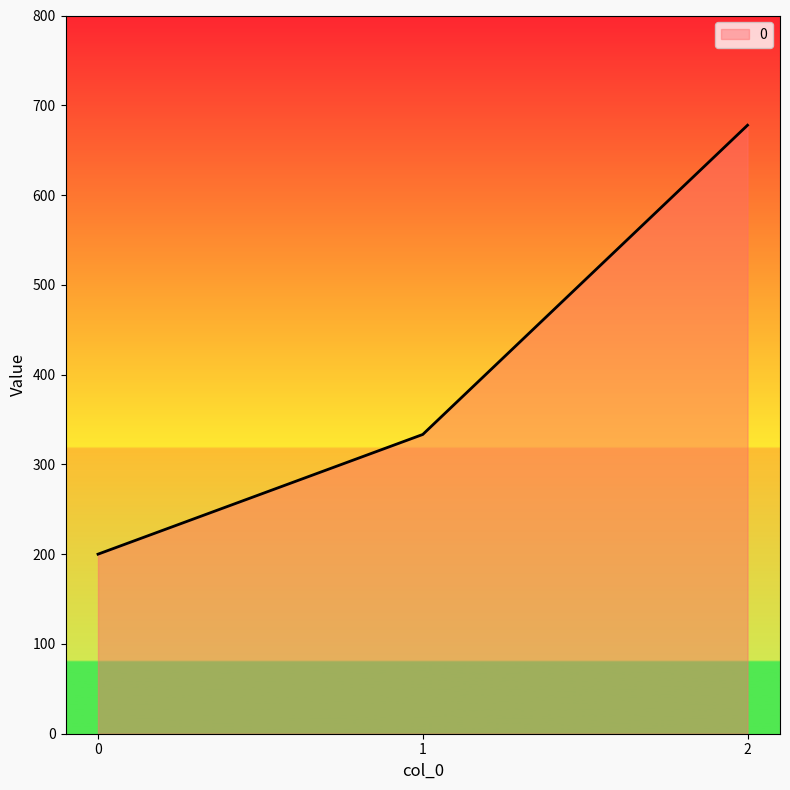

What is the greatest value displayed?

677.8